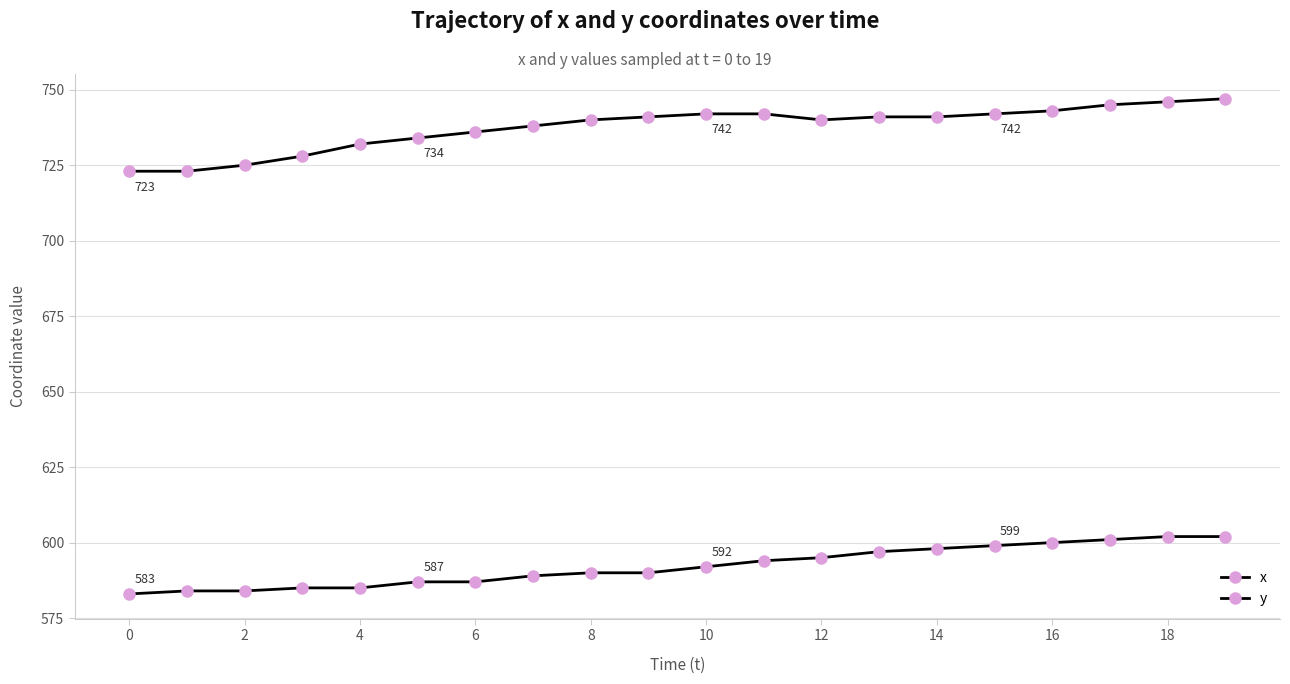

Count the number of categories in the chart.

20